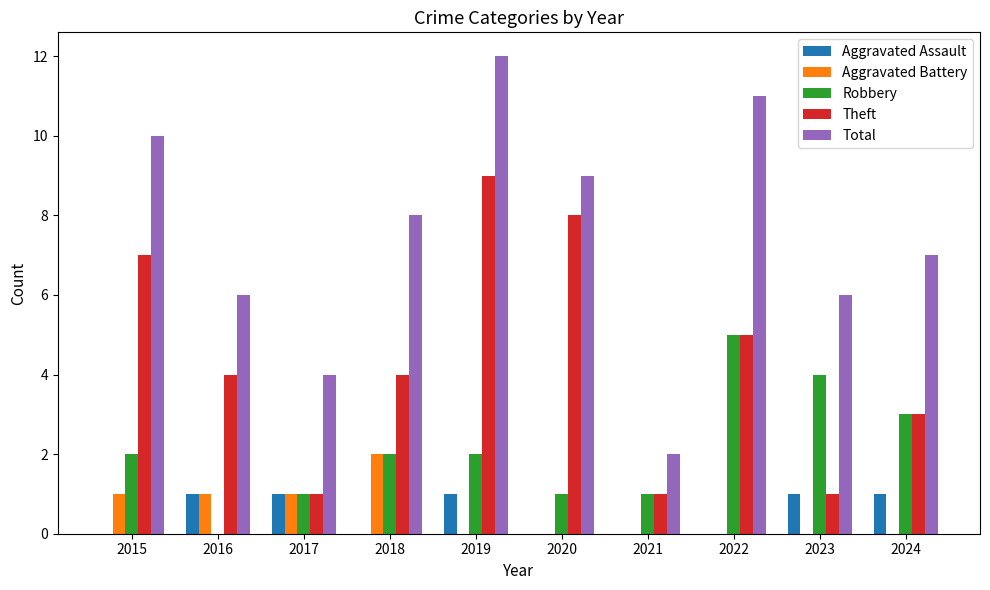

What is the maximum value shown in the chart?

12